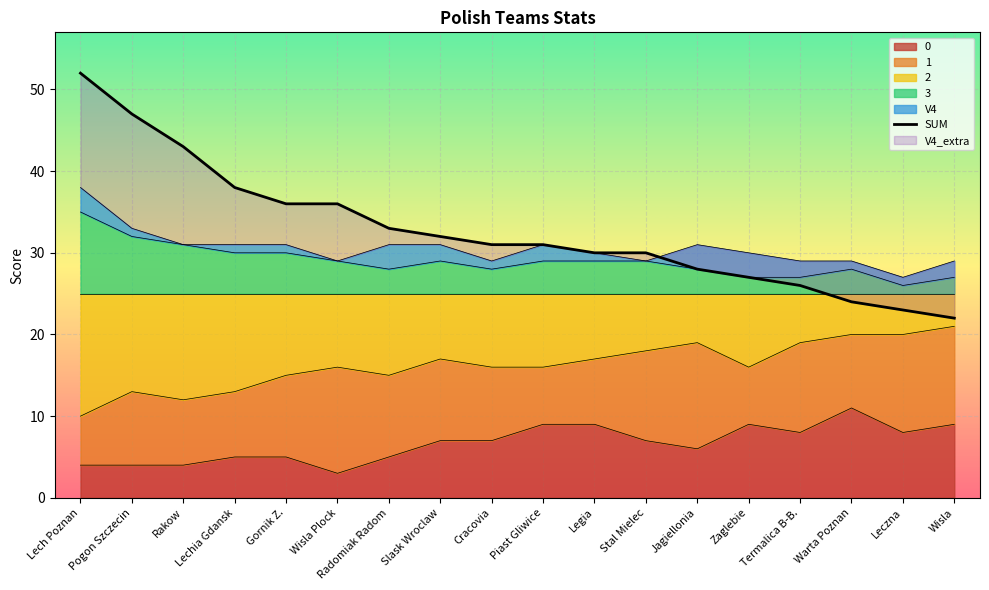

What is the change in value from Pogon Szczecin to Termalica B-B.?

-21